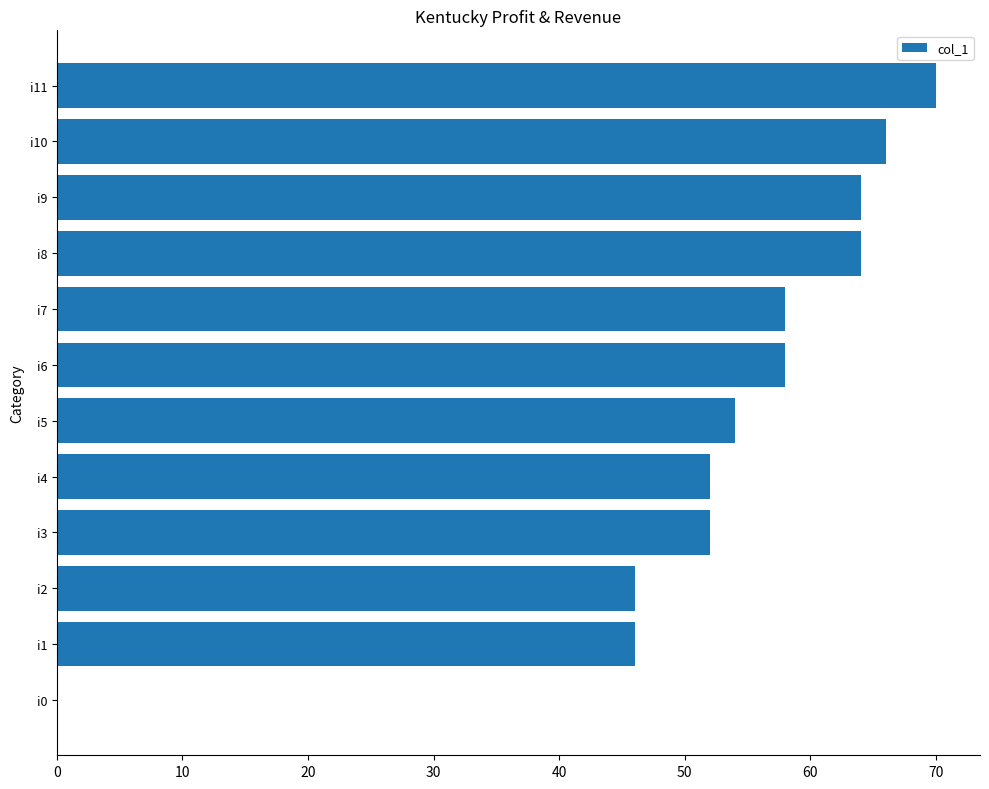

What is the sum of all values?

630